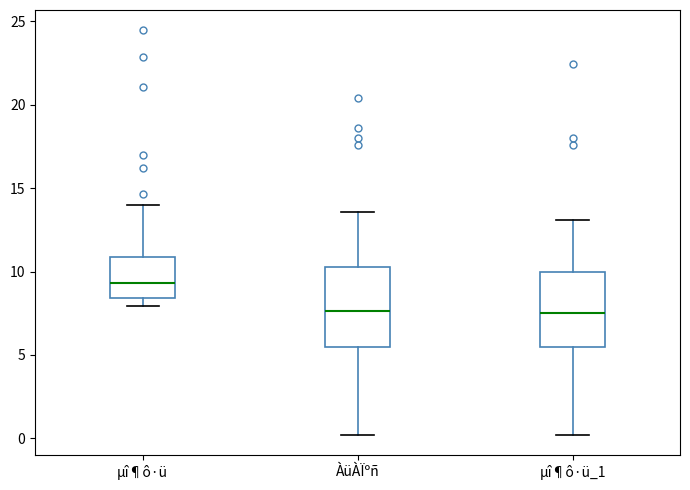

Where does the median line of the box for µî¶ô·ü_1 sit on the y-axis? The values are not printed on the chart, so give them approximately, as read against the axis.

7.5